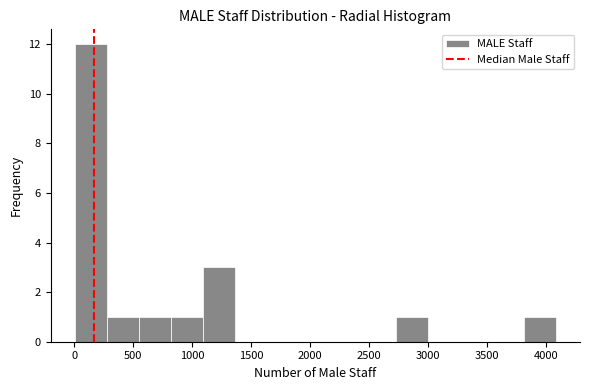

Reading left to right, transcribe this chart: for each bar, give the range it covers on the x-axis and its height. Neither the bar edges nor the heights are printed on the chart, so give them approximately, as read against the axes.

0 to 250: 12
250 to 550: 1
550 to 800: 1
800 to 1100: 1
1100 to 1350: 3
1350 to 1650: 0
1650 to 1900: 0
1900 to 2200: 0
2200 to 2450: 0
2450 to 2700: 0
2700 to 3000: 1
3000 to 3250: 0
3250 to 3550: 0
3550 to 3800: 0
3800 to 4100: 1